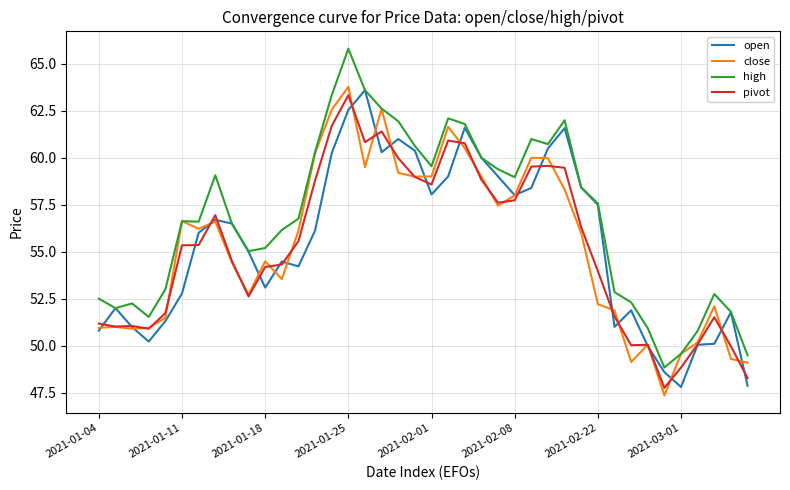

True or false: close and pivot intersect in this chart.

True